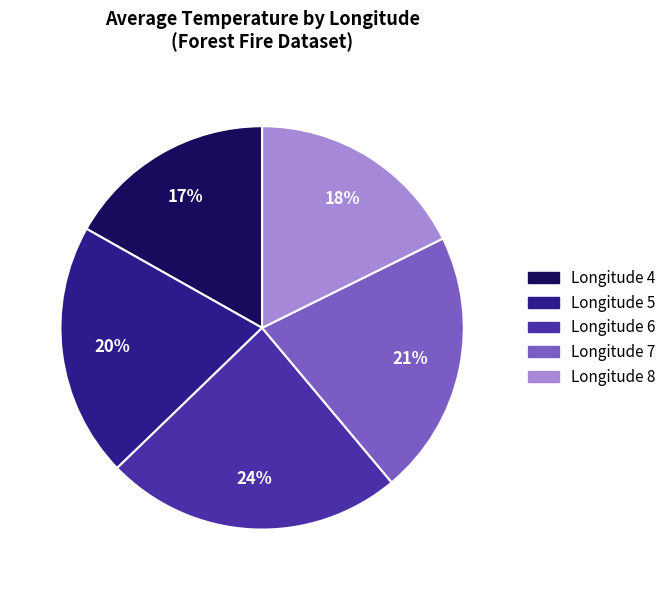

Count the number of slices in the pie.

5